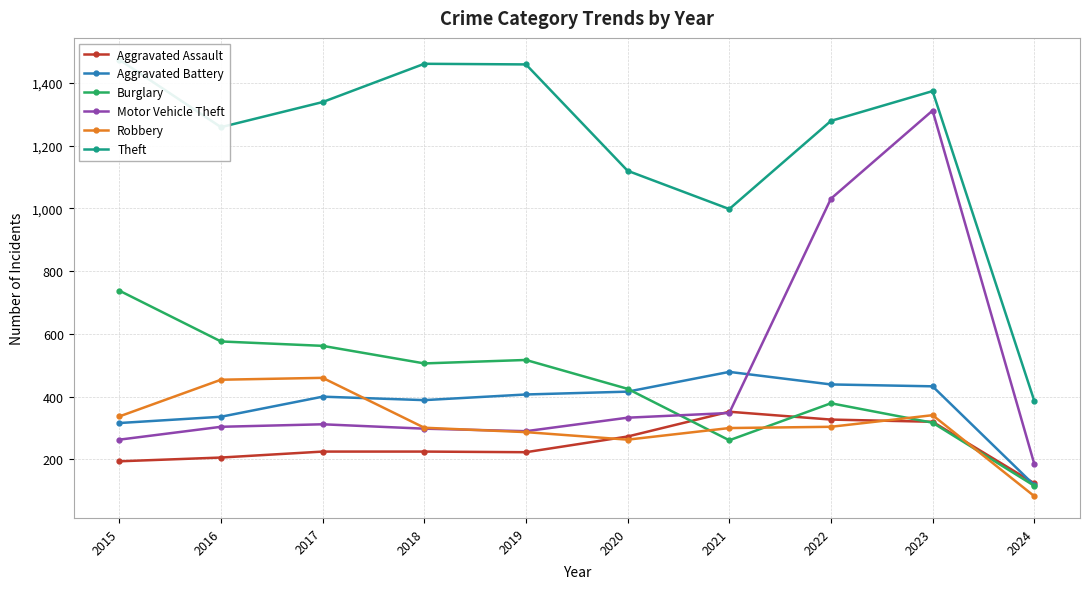

In Aggravated Assault, how many points are higher than both neighbors (excluding endpoints)?

1